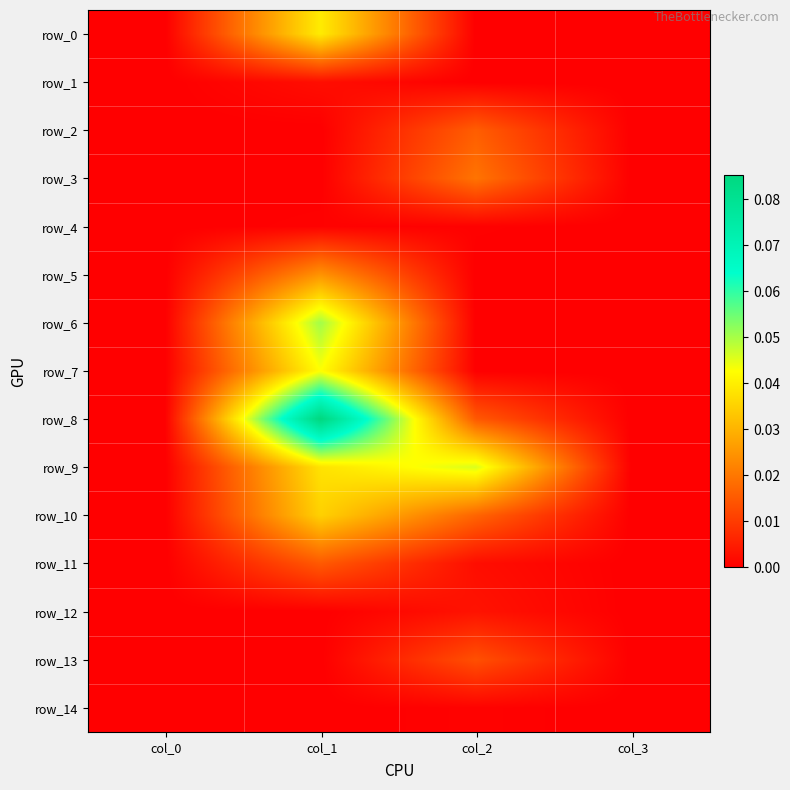

How many positive values does the row_3 series have?

1